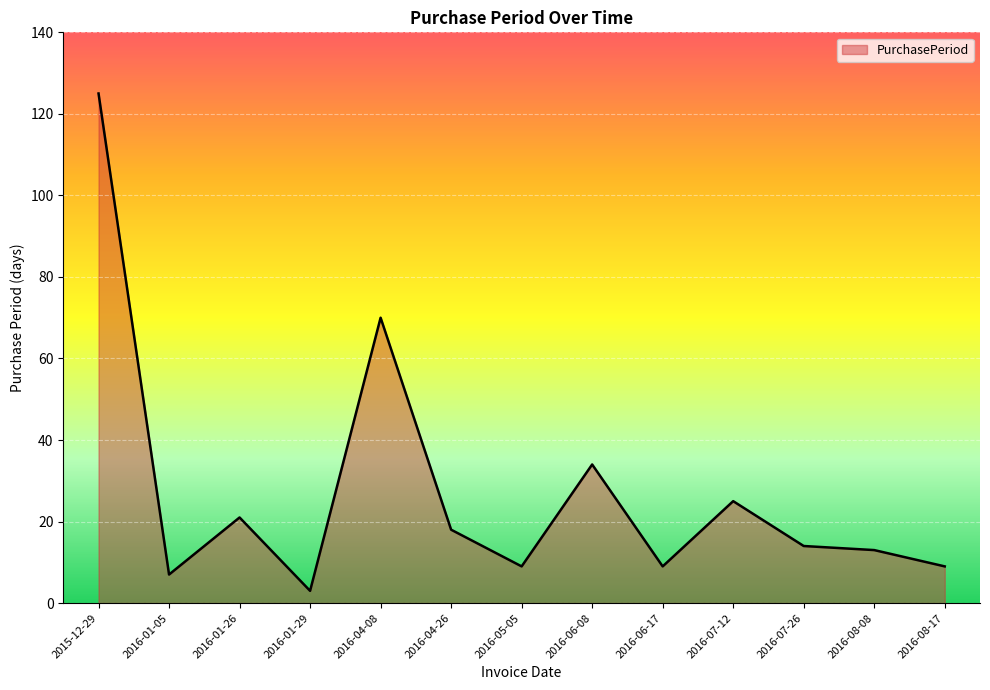

What position from the left is 2016-01-05?

2